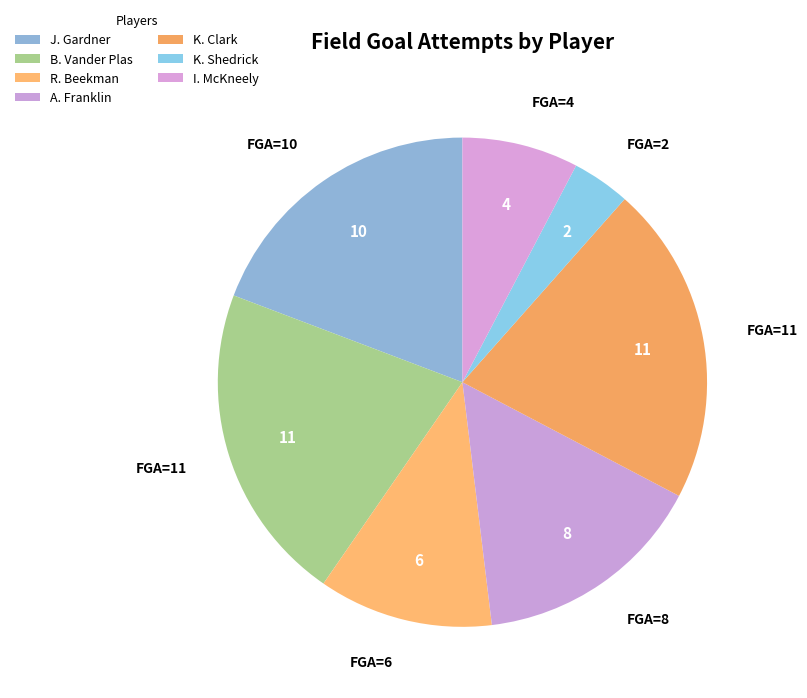

How many segments does this pie chart have?

7